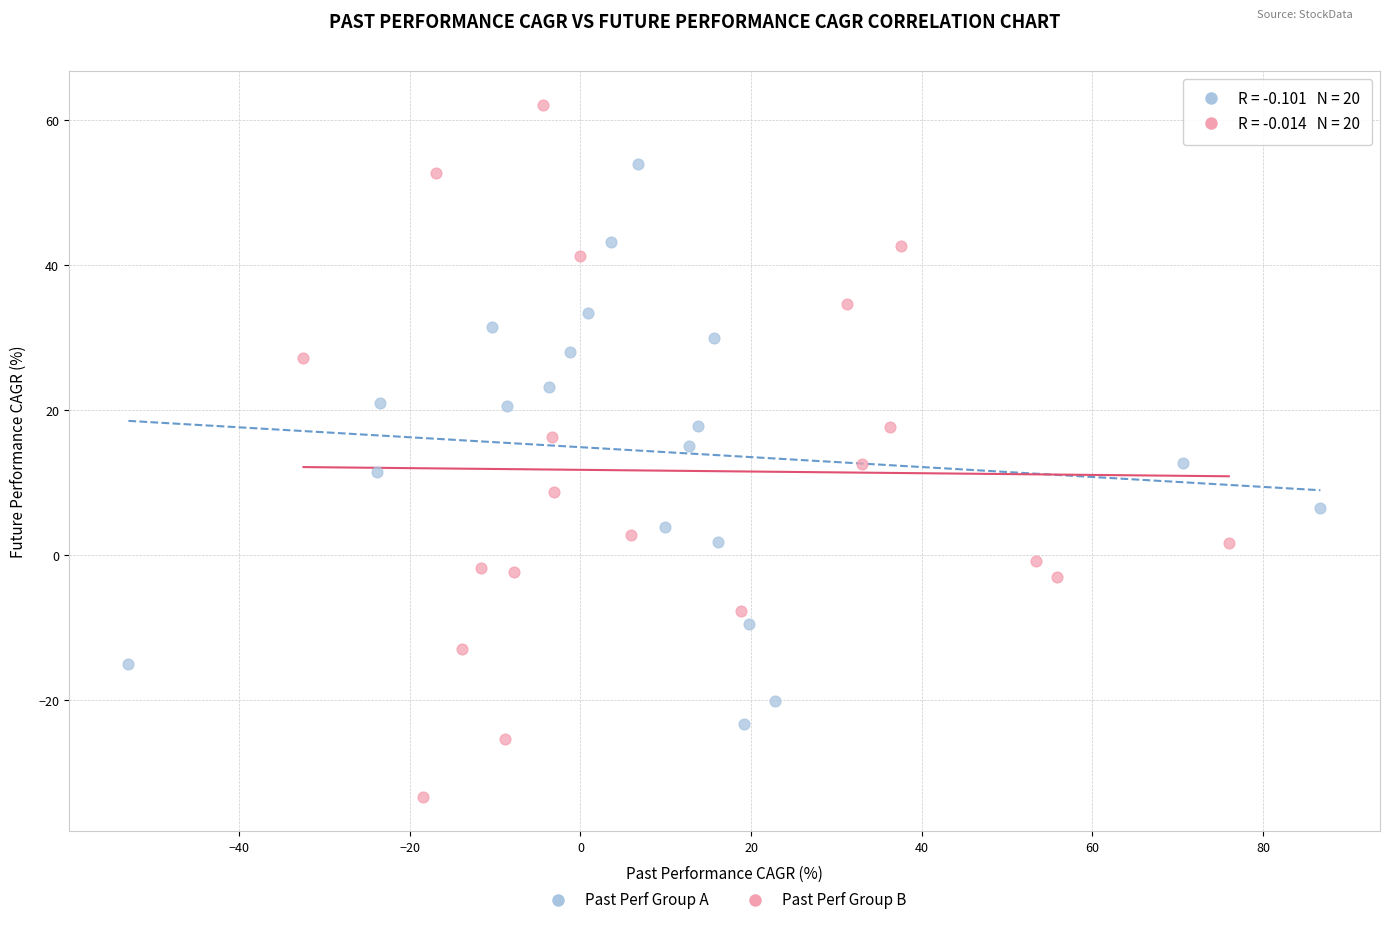

Which series contains the lowest Y value?

Past Perf Group B